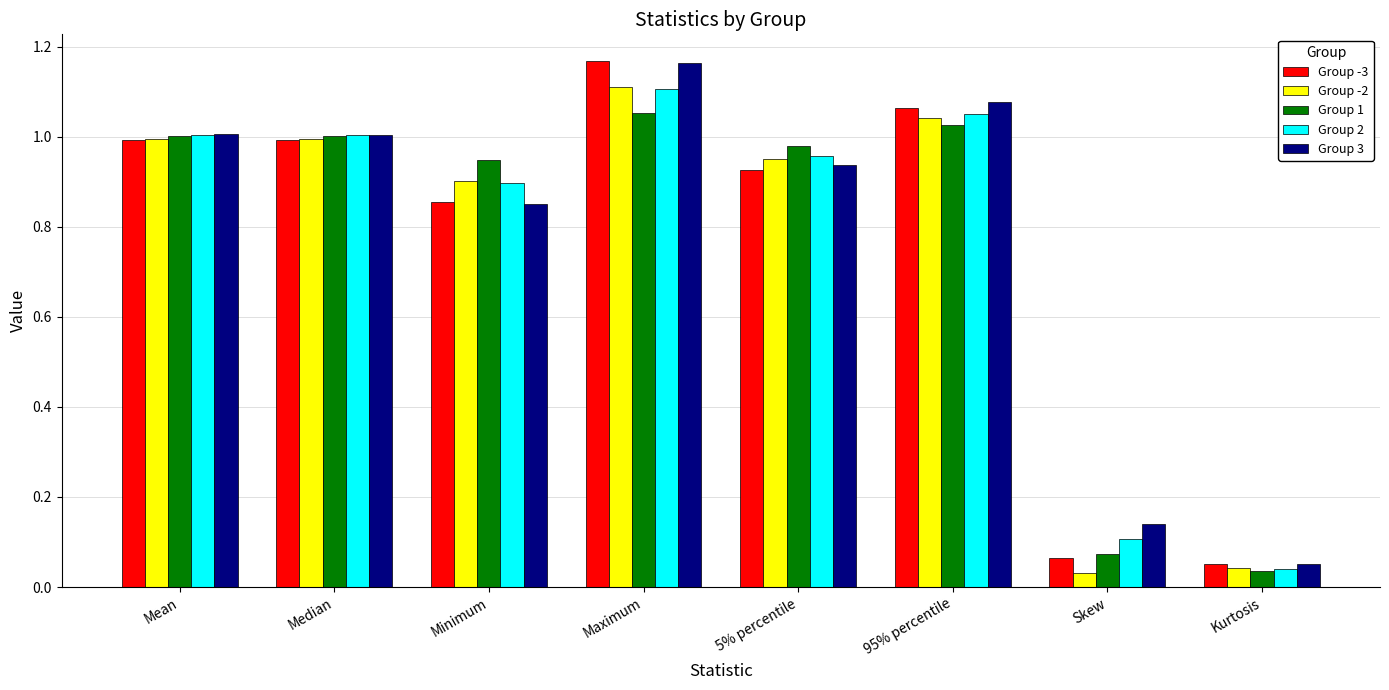

Where is Group 3 nearest to the value 0?

Kurtosis